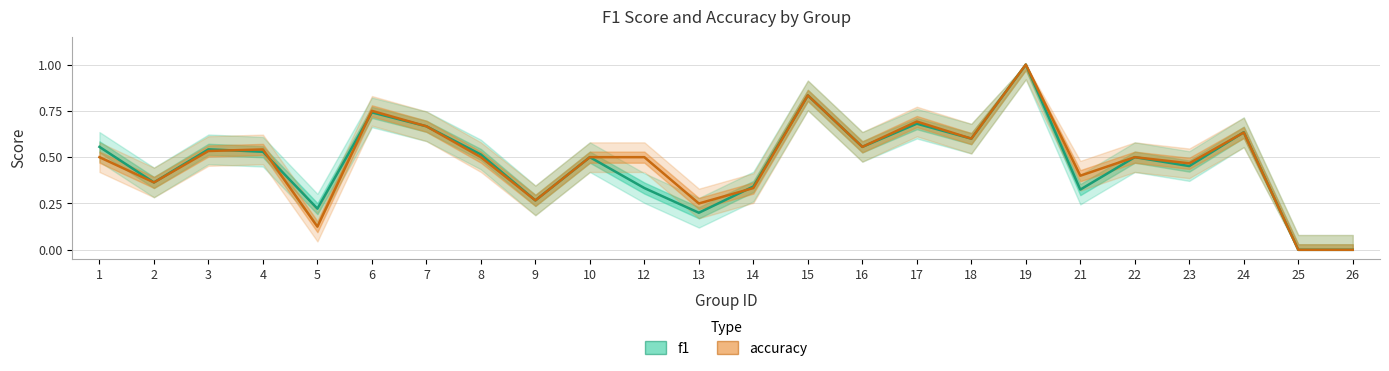

At 8, list the series in order from smallest to largest.

accuracy, f1